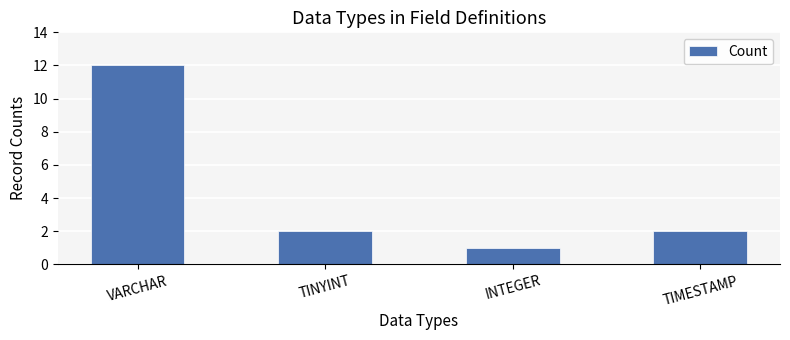

Where does the data first go above 2?

VARCHAR